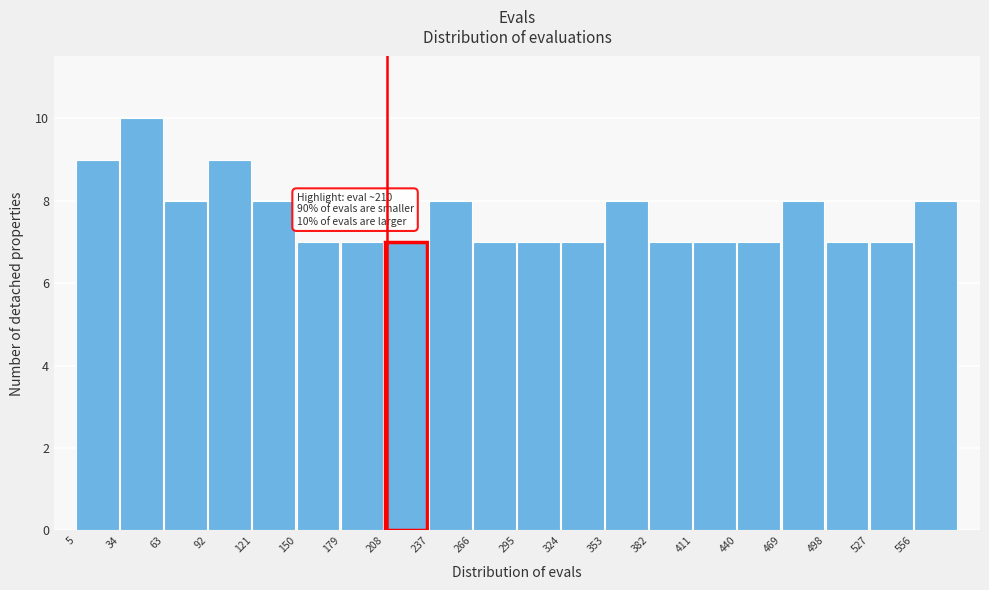

Over which range of the x-axis is the bar tallest?

35 to 65